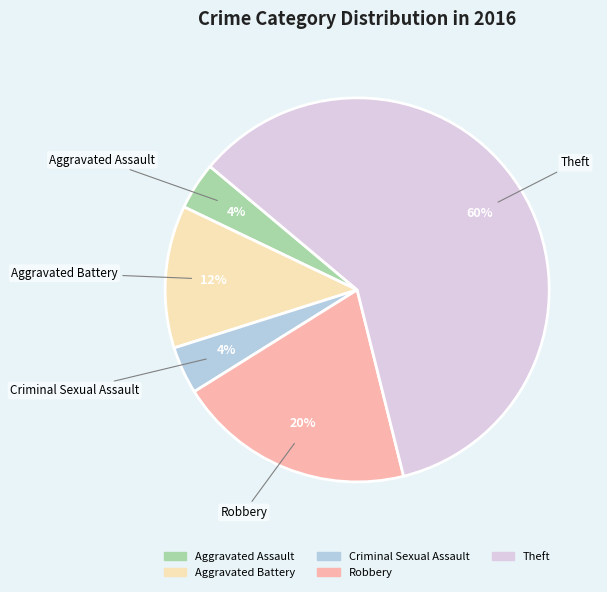

What is the largest slice in the pie chart?

Theft